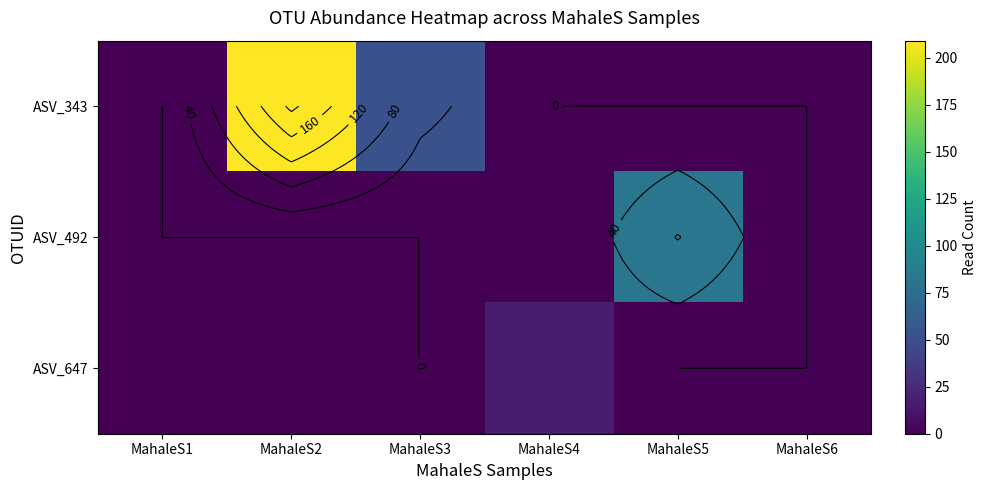

Which category has the lowest value in the ASV_647 series?

MahaleS1